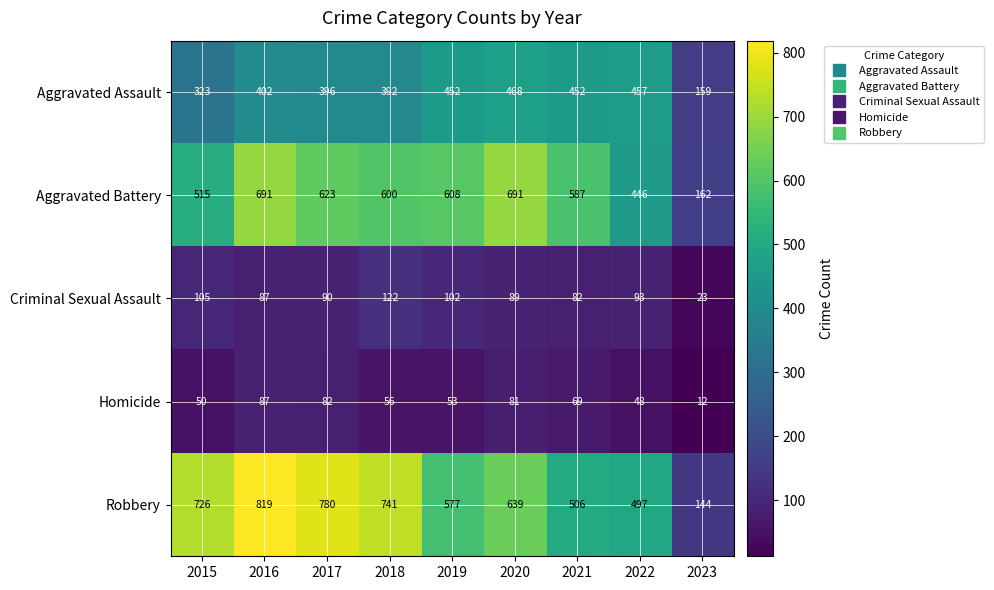

The Aggravated Battery series shows 909 at 2020. True or false?

False